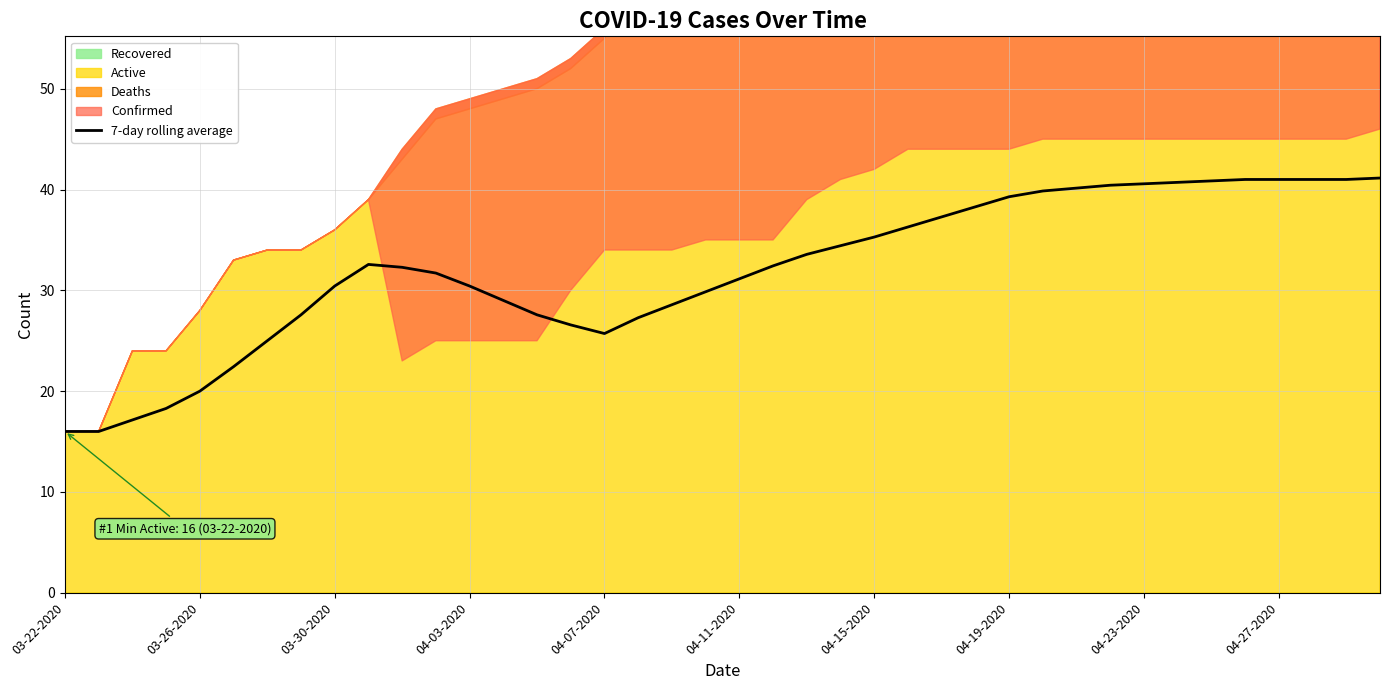

Is it true that 7-day rolling average equals 40.6 at 04-23-2020?

True